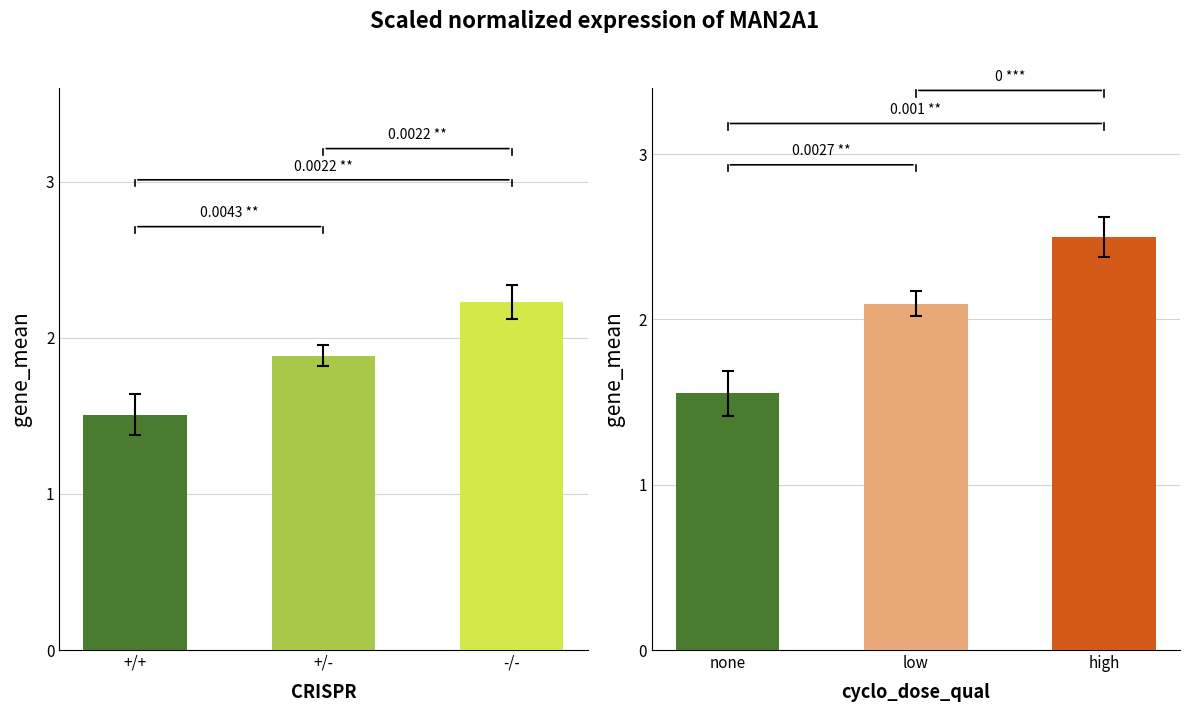

True or false: none has a value of 1.2 at high.

False